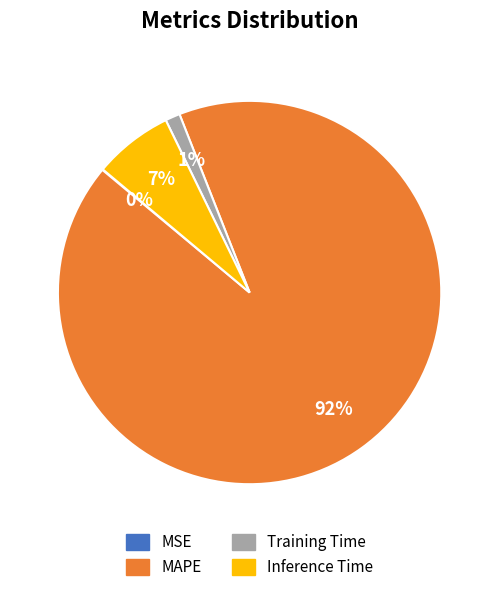

Which category has the biggest portion of the pie?

MAPE